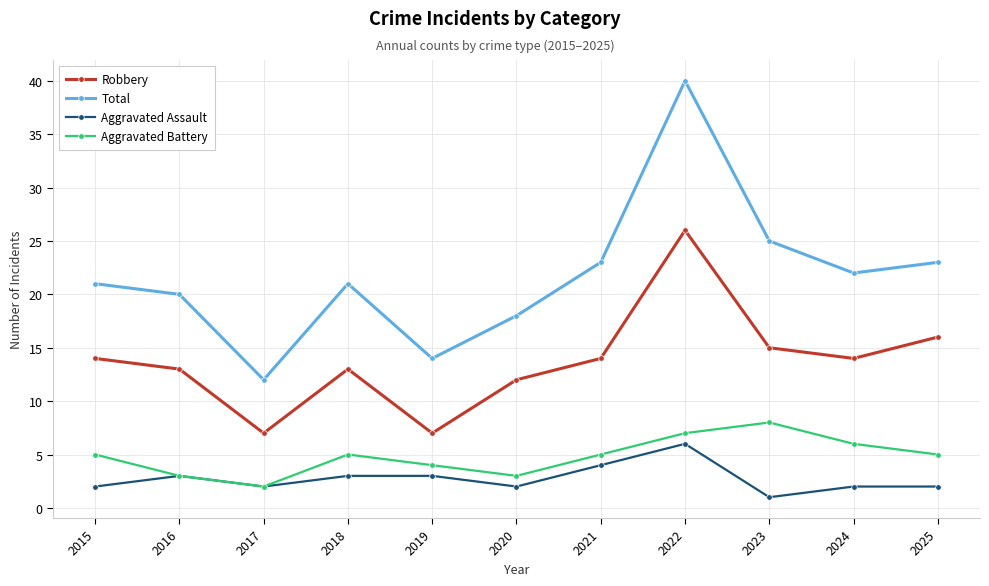

Does the chart have visible grid lines?

Yes